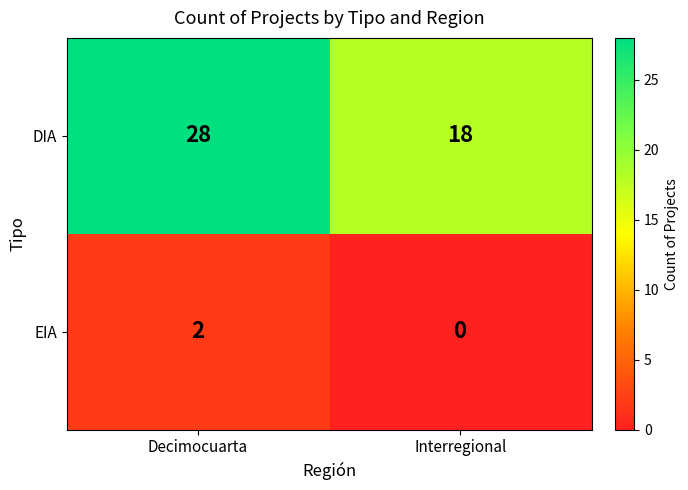

Reading left to right, what are all the values shown in this chart?

DIA: Decimocuarta=28	Interregional=18
EIA: Decimocuarta=2	Interregional=0